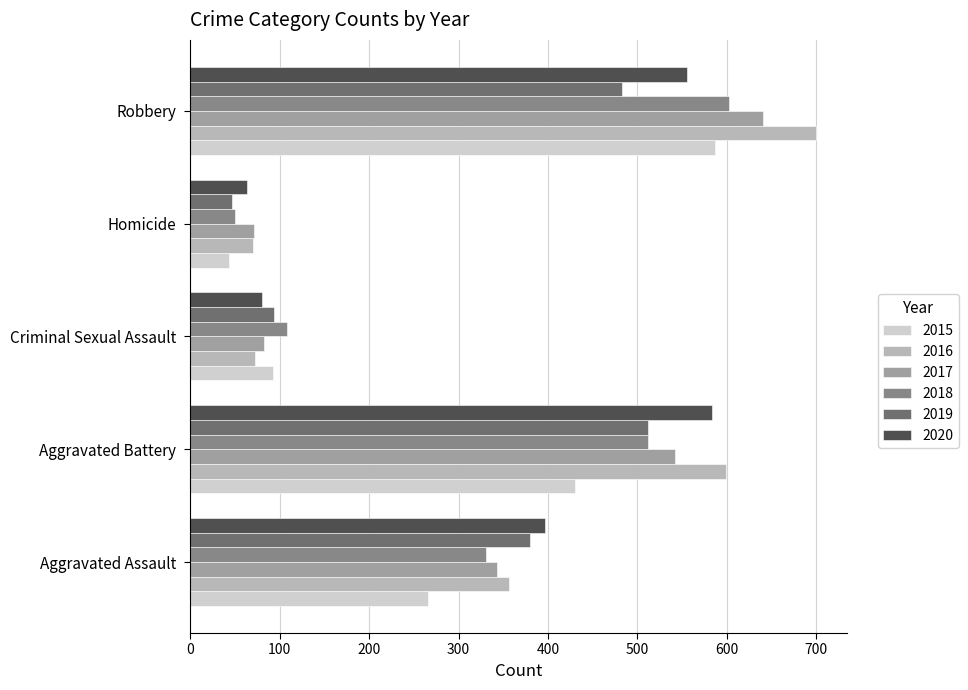

Between Aggravated Battery and Robbery, which series saw the biggest shift?

2015